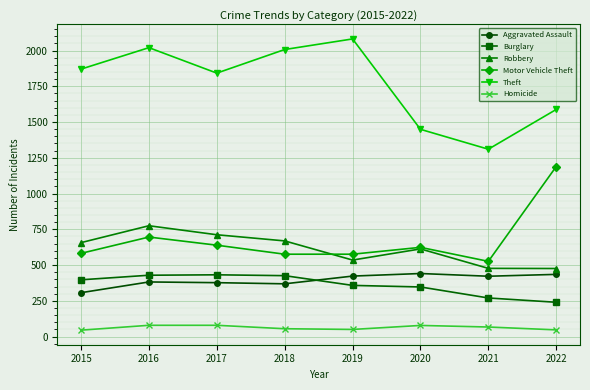

Which series has the largest total across all categories?

Theft